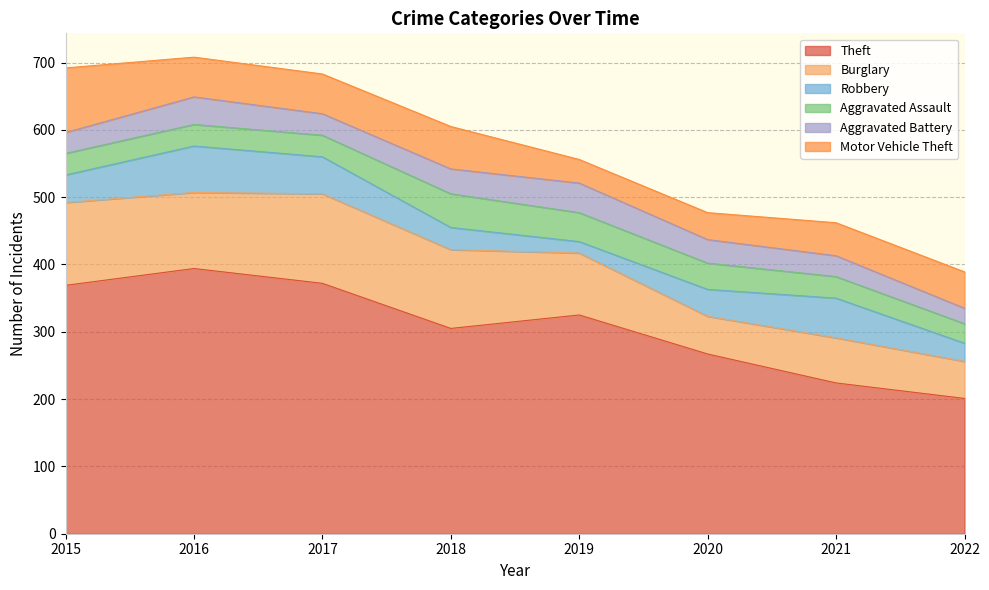

Reading right to left, list all the values displayed in this chart.

Theft: 2022=201	2021=224	2020=267	2019=325	2018=305	2017=372	2016=394	2015=369
Burglary: 2022=55	2021=67	2020=56	2019=92	2018=117	2017=133	2016=113	2015=123
Robbery: 2022=27	2021=59	2020=40	2019=17	2018=33	2017=55	2016=69	2015=41
Aggravated Assault: 2022=29	2021=32	2020=39	2019=43	2018=50	2017=32	2016=32	2015=32
Aggravated Battery: 2022=23	2021=31	2020=35	2019=44	2018=37	2017=32	2016=41	2015=31
Motor Vehicle Theft: 2022=54	2021=49	2020=40	2019=35	2018=63	2017=59	2016=59	2015=96